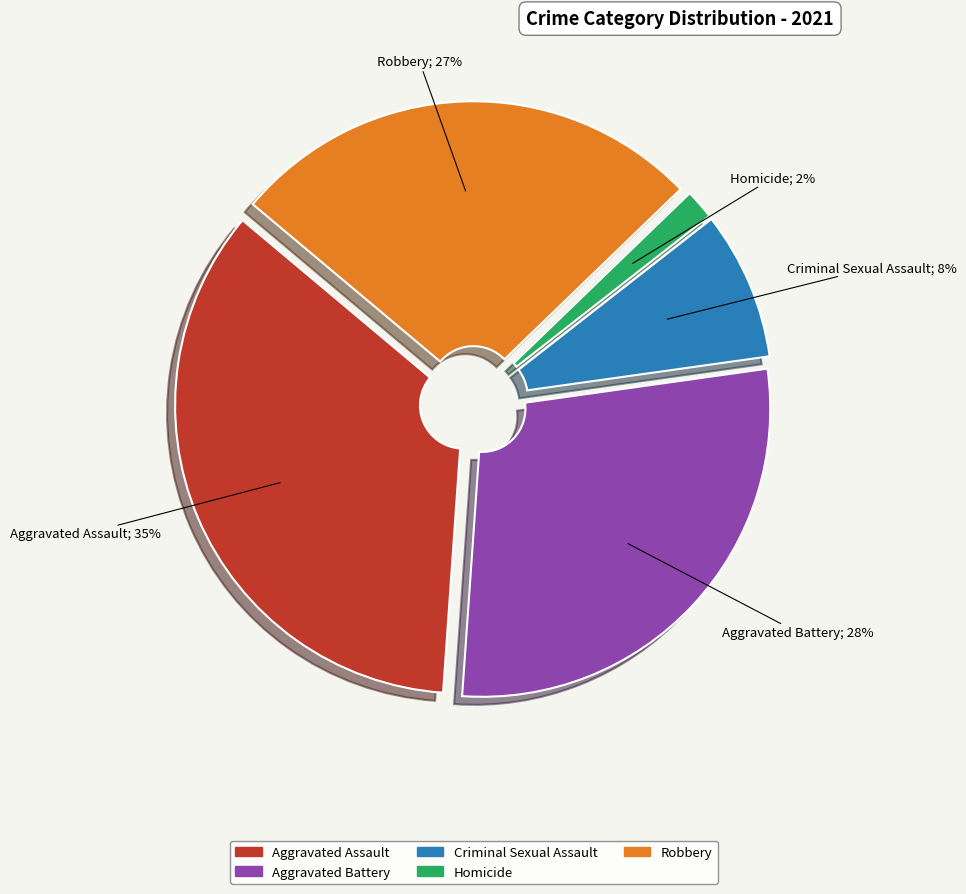

Count the number of slices in the pie.

5